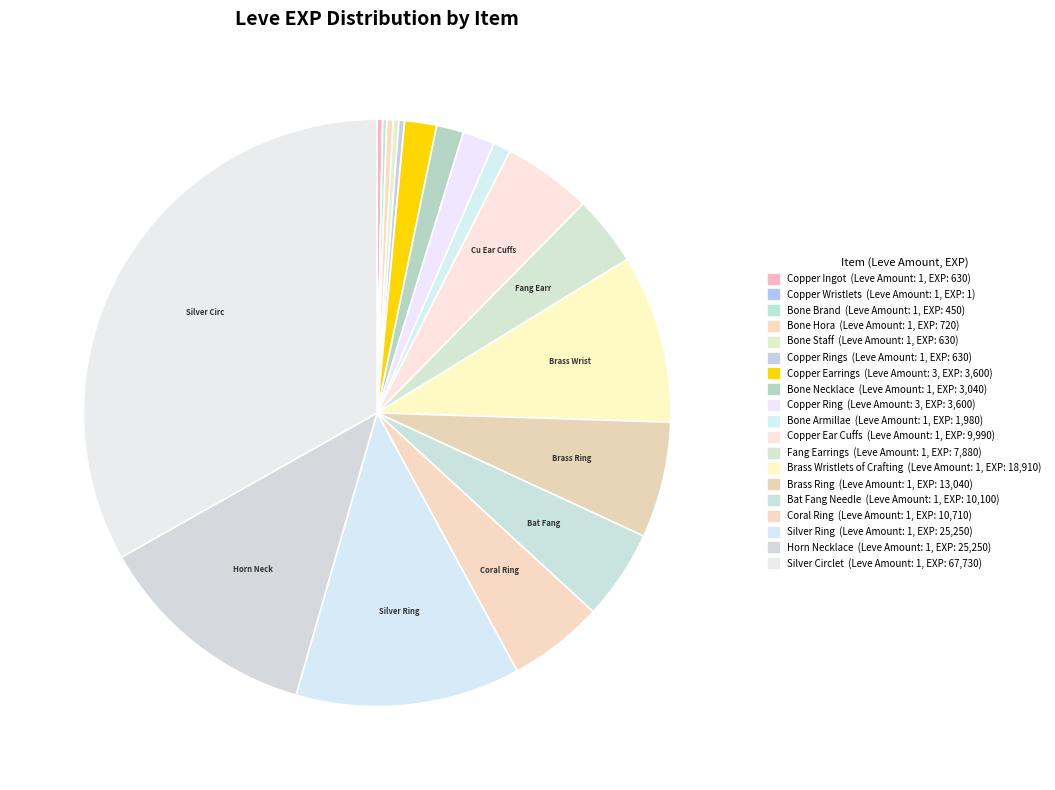

Which slice is the largest?

Silver Circlet